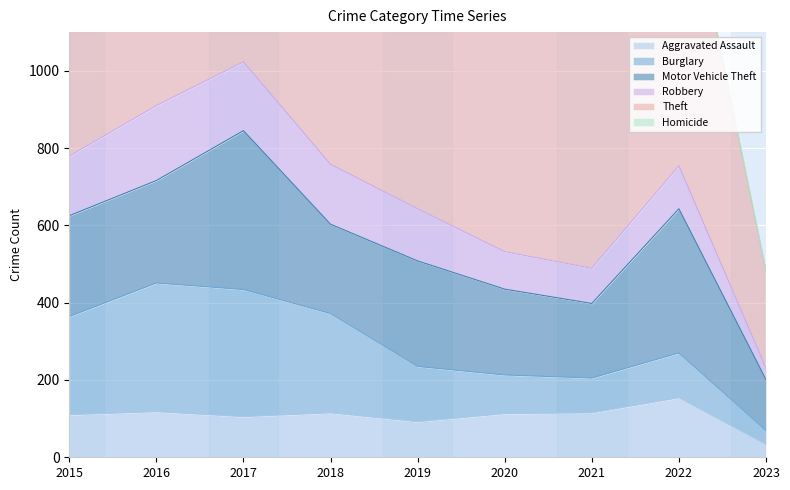

The Theft series shows 666 at 2020. True or false?

True